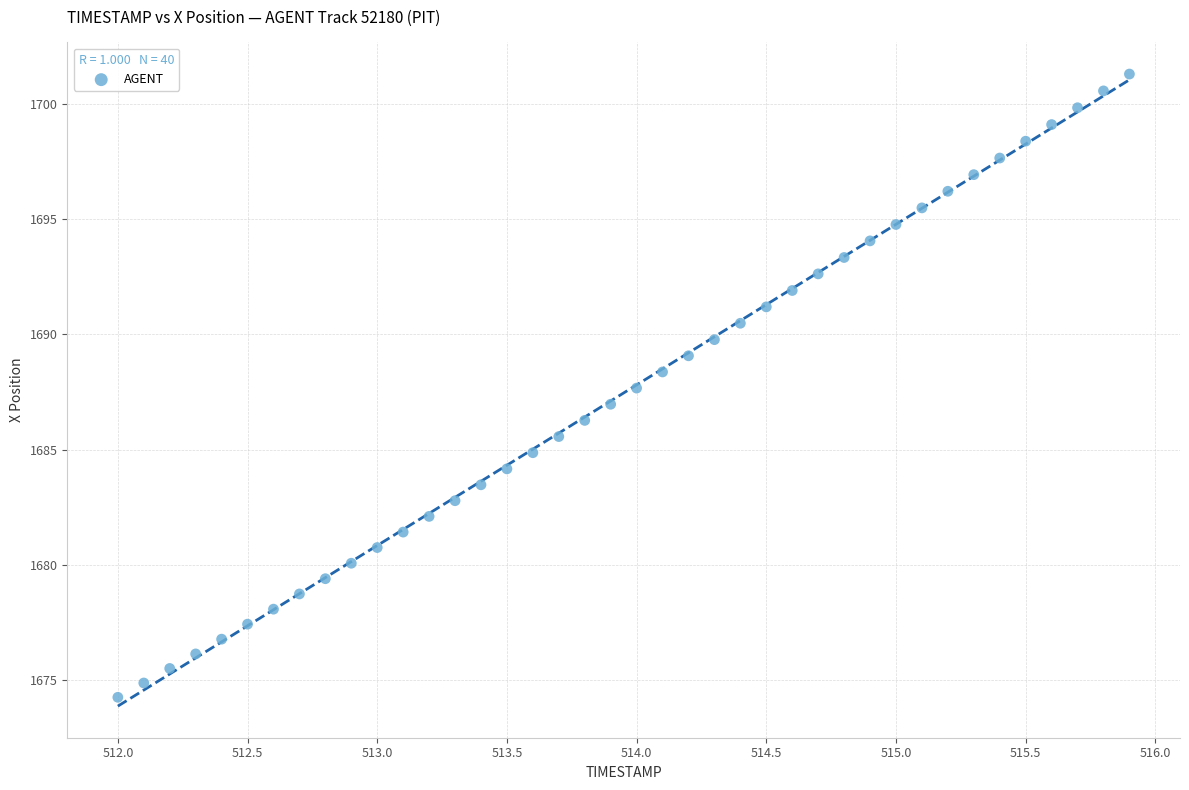

What is the range of Y values (max minus min)?

27.0